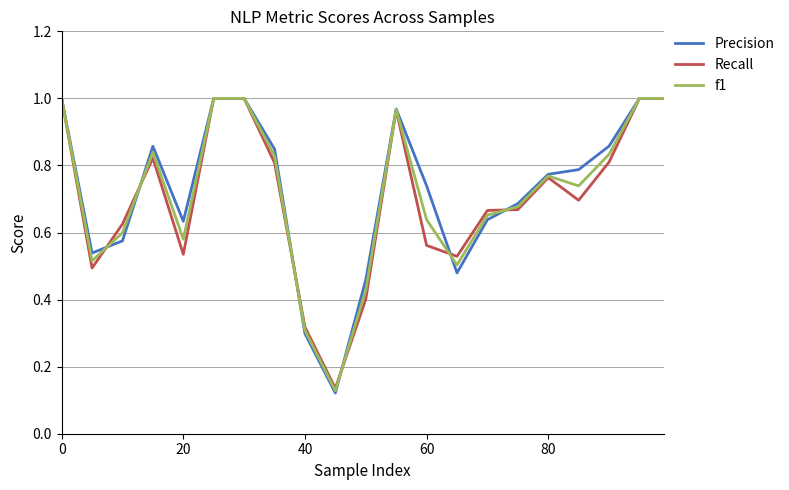

Which series has the widest spread of values?

Precision